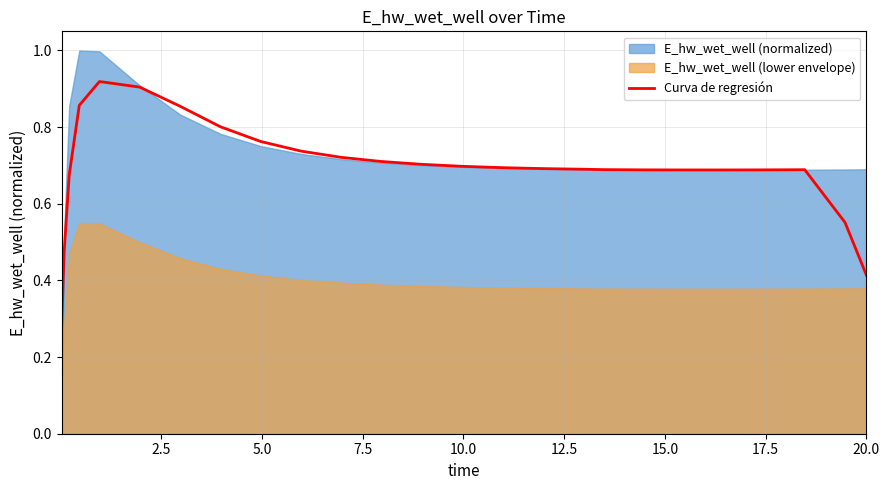

Is it true that the value at 22 is 1.1?

False